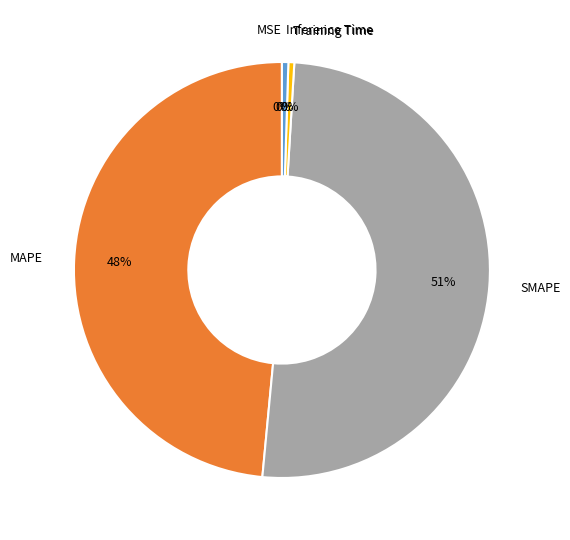

Is the sum of Training Time and SMAPE greater than half?

Yes